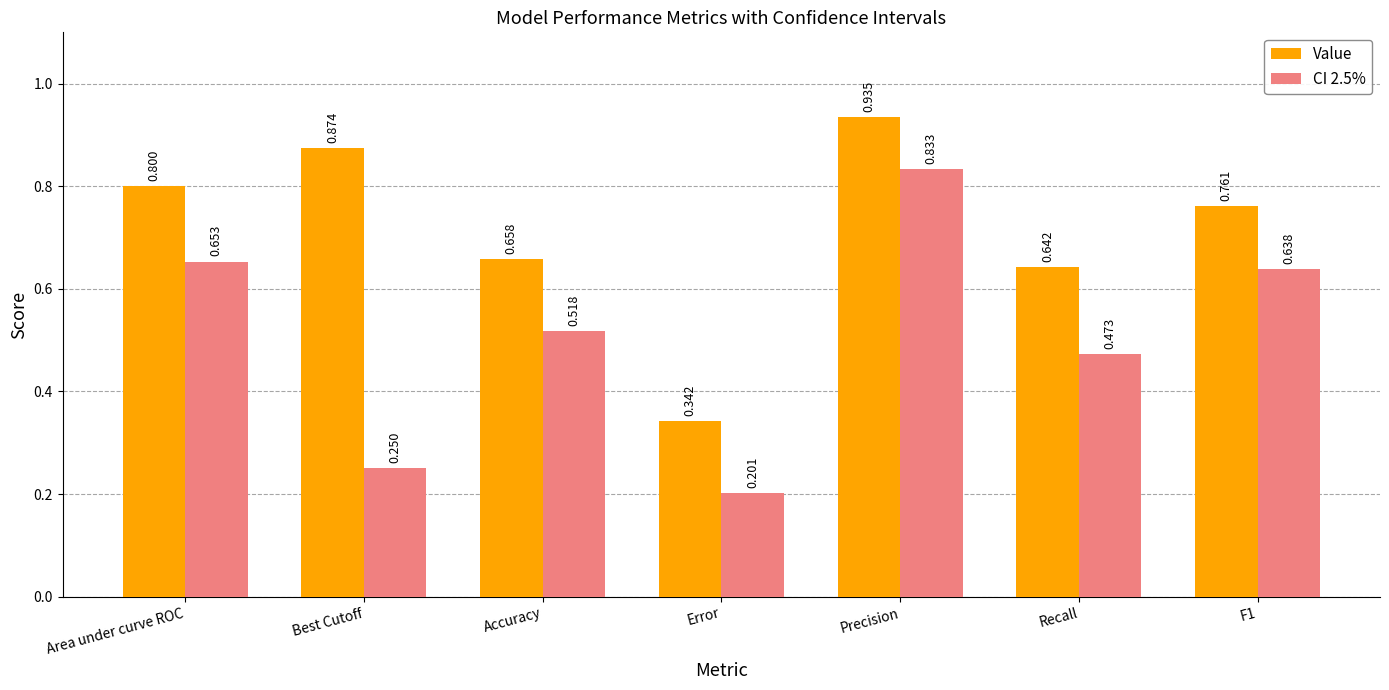

Which category has the highest value across all series?

Precision